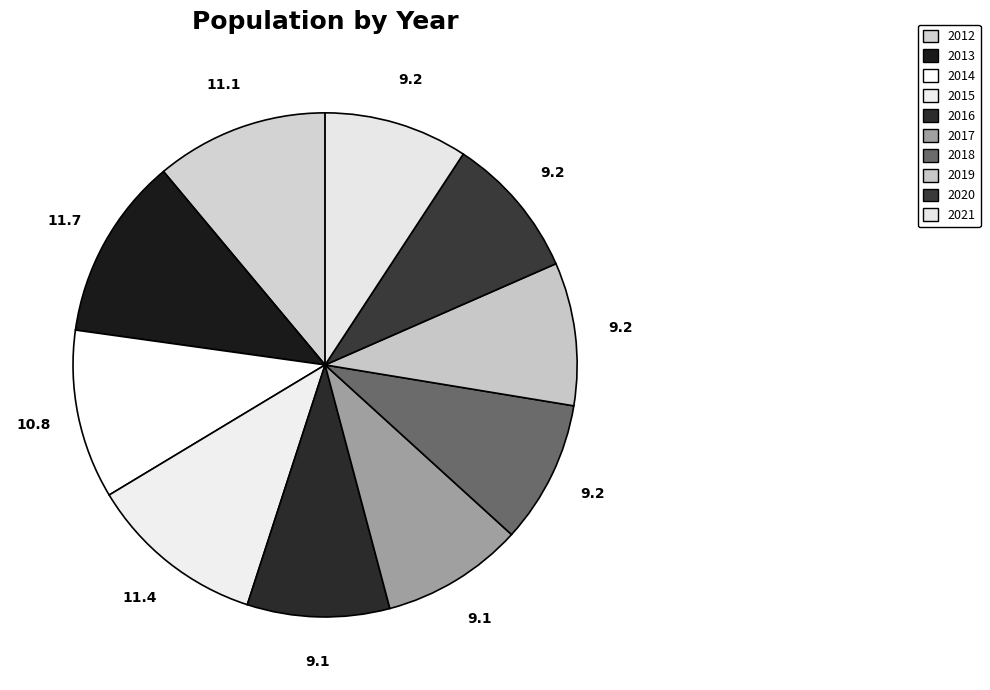

How many segments does this pie chart have?

10